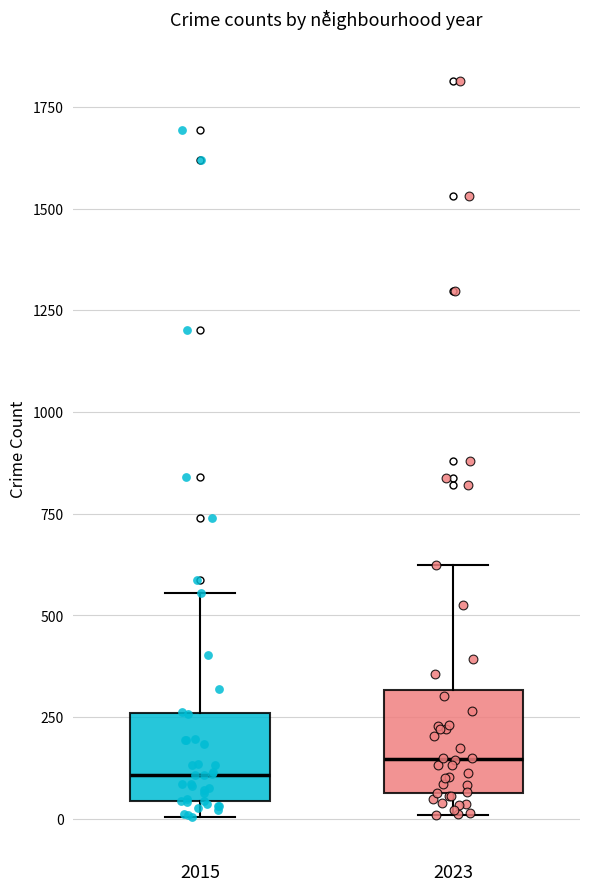

Reading left to right, transcribe this box plot: for each box, give where its median line is, the range the box spans, and where its two whiskers end, as read against the y-axis. The values are not printed on the chart, so give them approximately, as read against the axis.

2015: median 100, box 50 to 250, whiskers 0 to 550
2023: median 150, box 50 to 300, whiskers 0 to 600